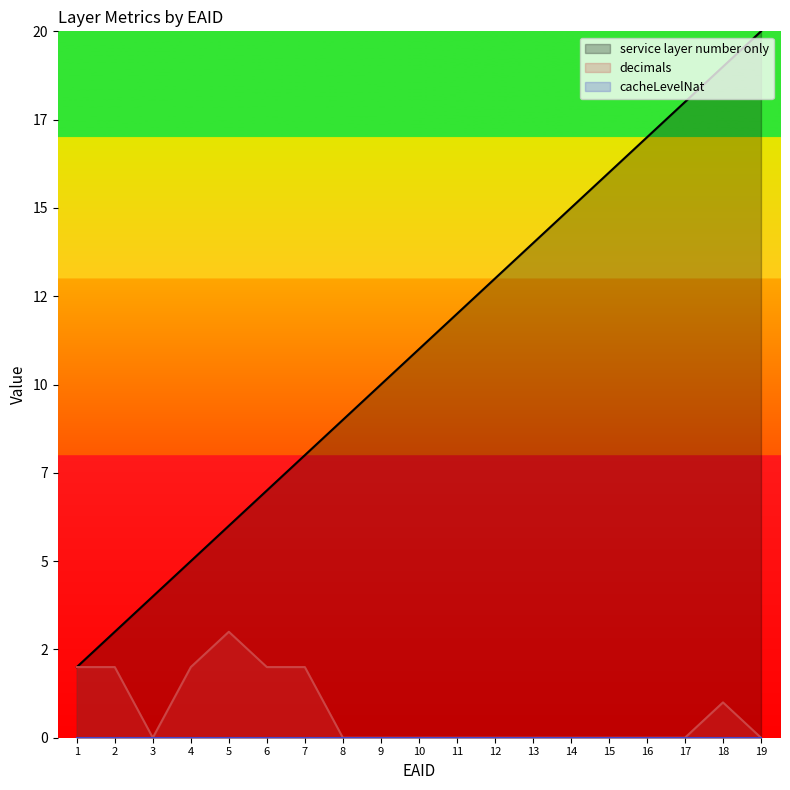

At which label does service layer number only first exceed 11?

11